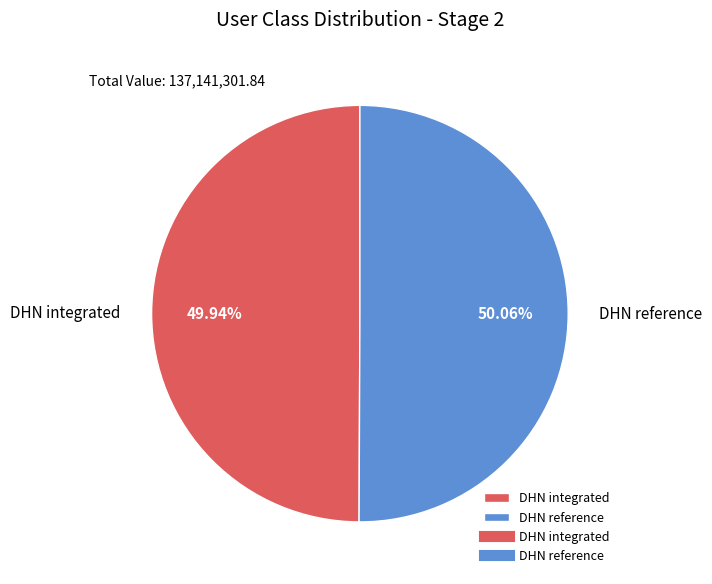

Is there any slice that represents more than half of the pie?

Yes